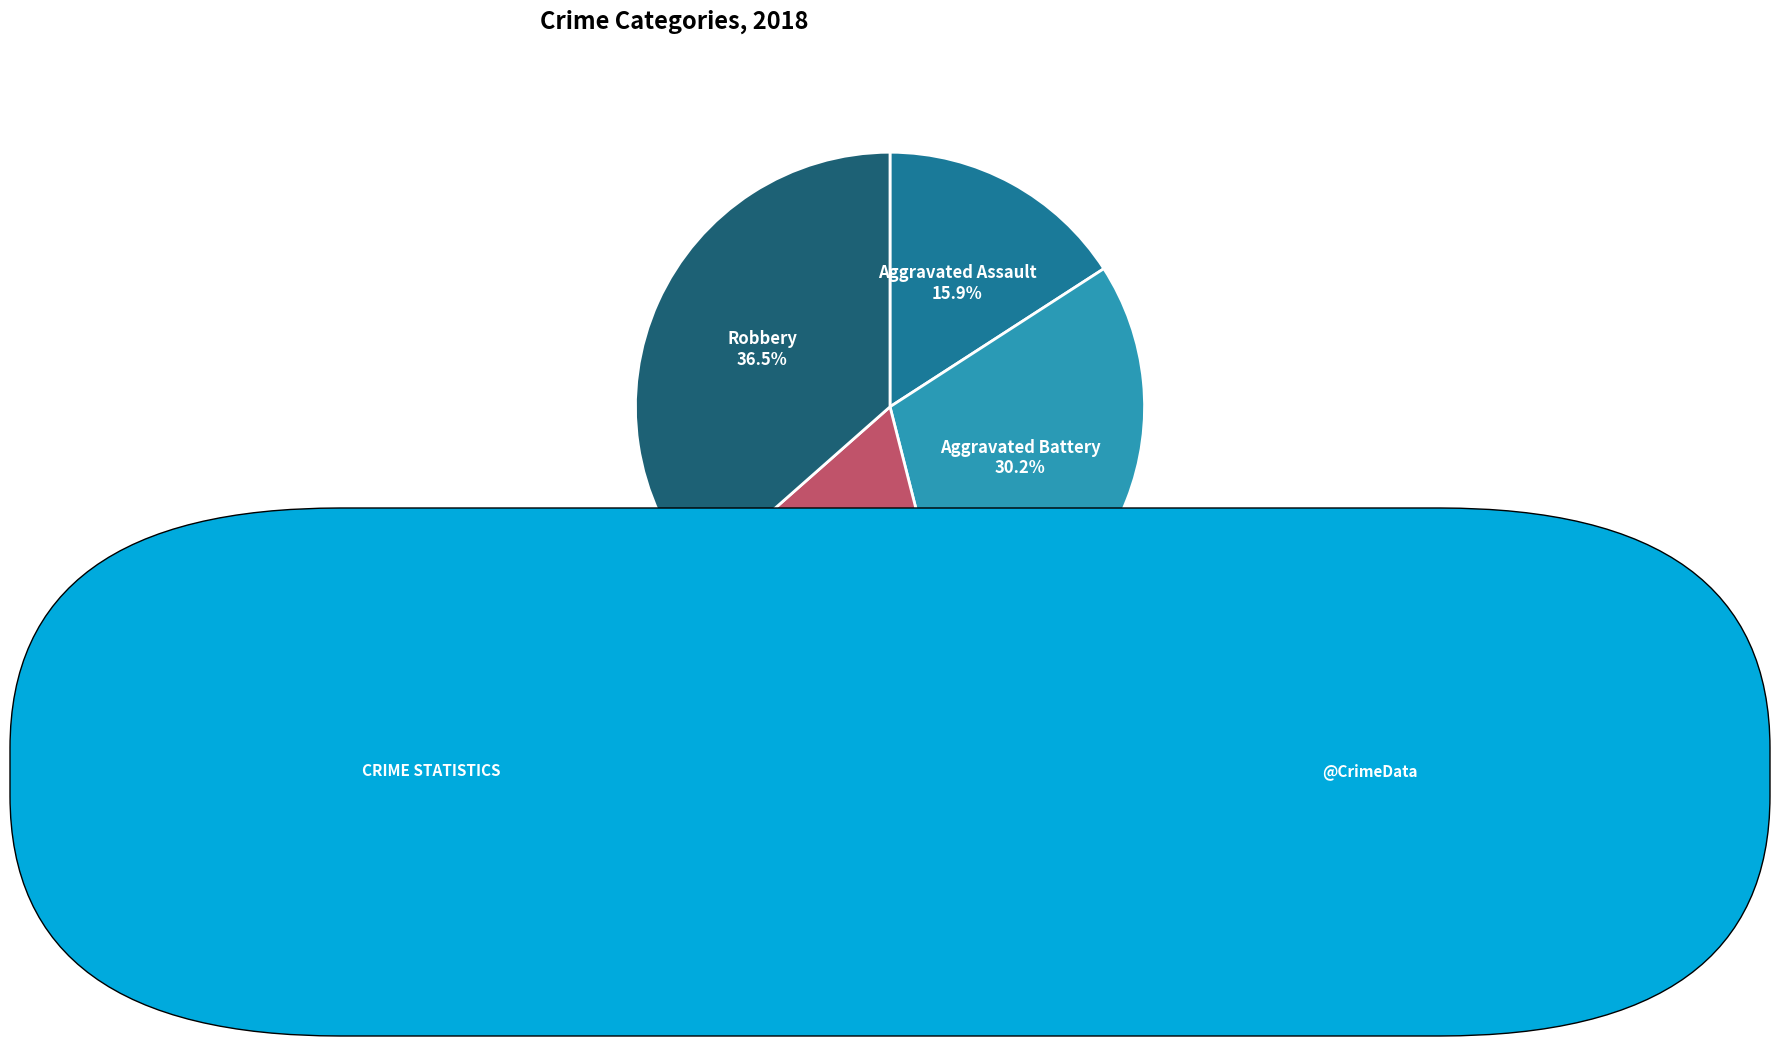

Which has a higher value, Robbery or Aggravated Assault?

Robbery